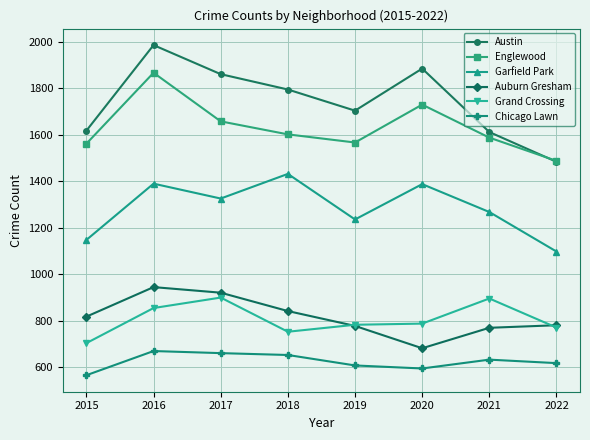

At how many categories does at least one series exceed 1651?

5